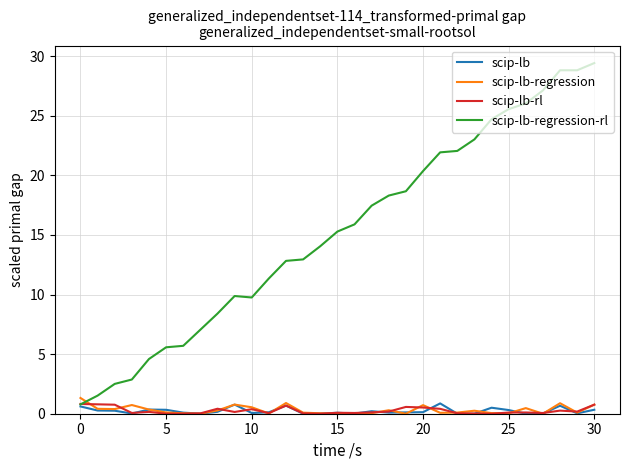

What is the average value of the scip-lb-regression series?

0.3